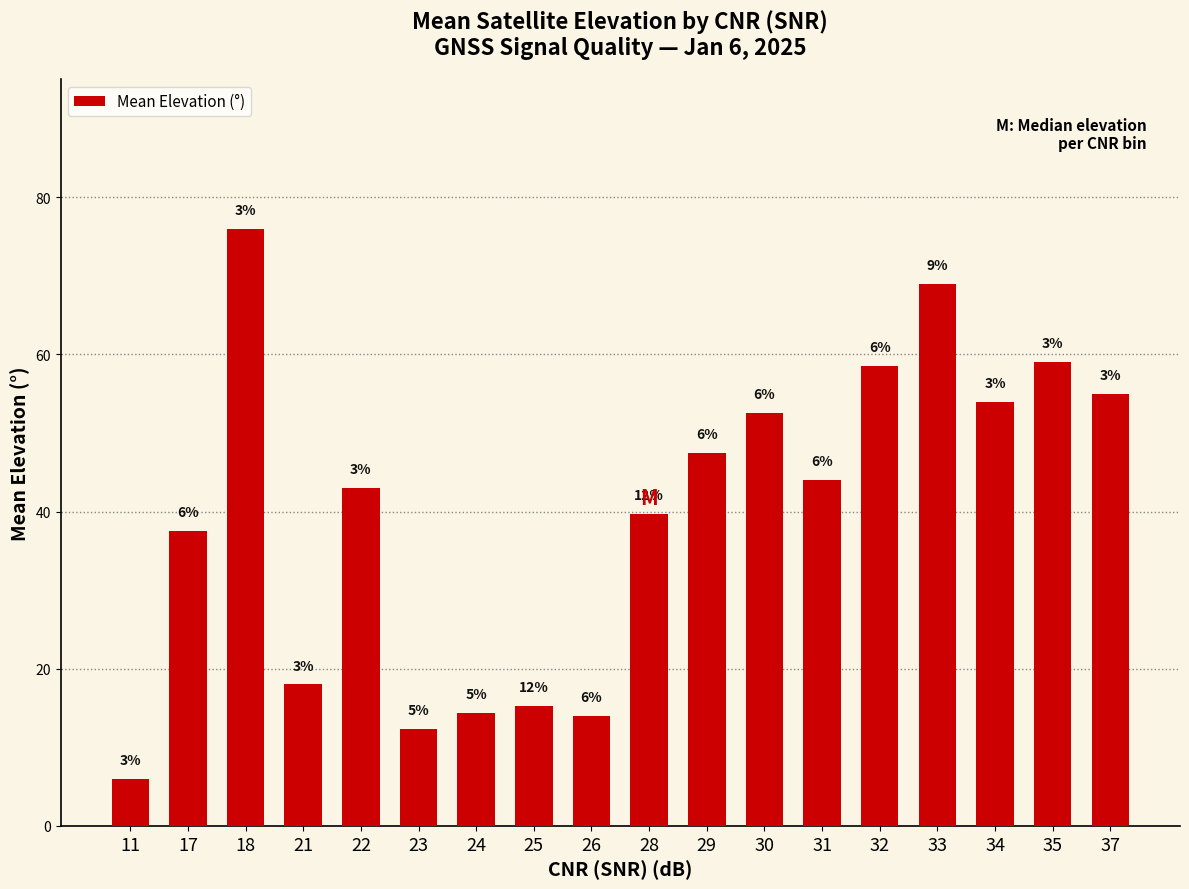

The chart shows a value of 14.3 at 24. True or false?

True